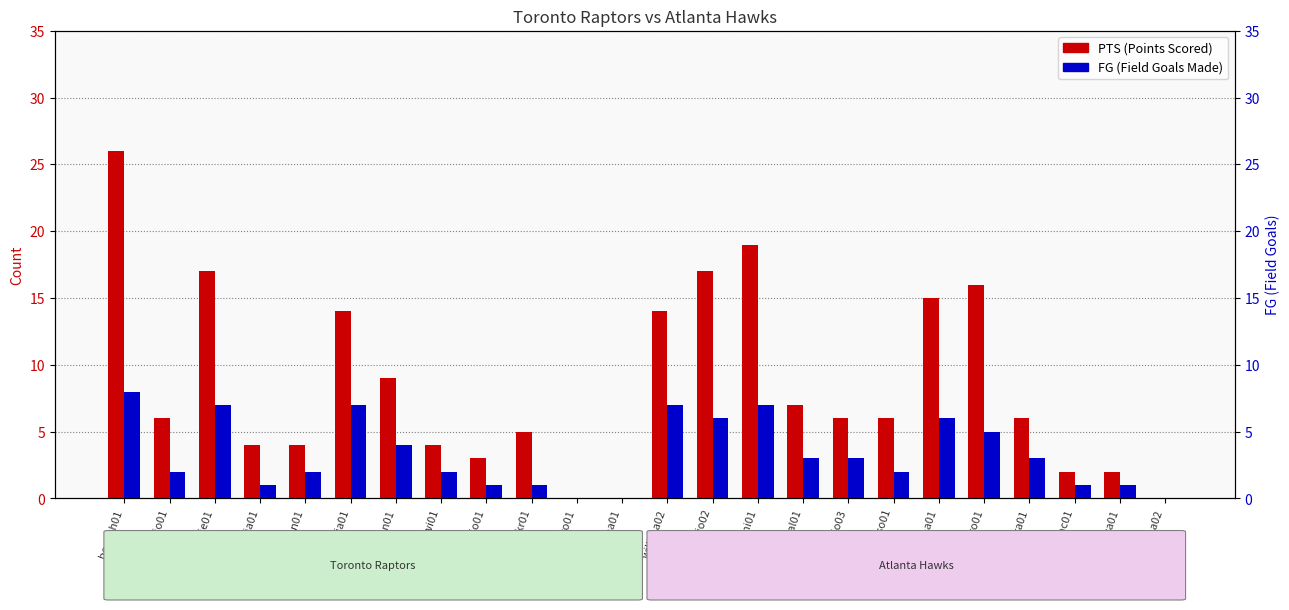

Which category has the highest value in the FG (Field Goals) series?

boshch01